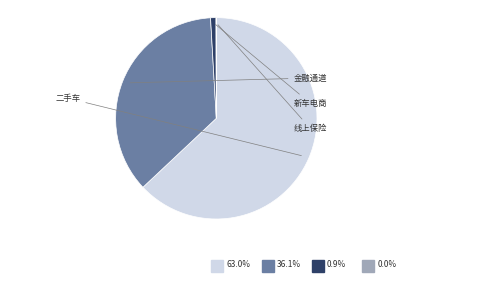

Is there a majority slice in this chart?

Yes